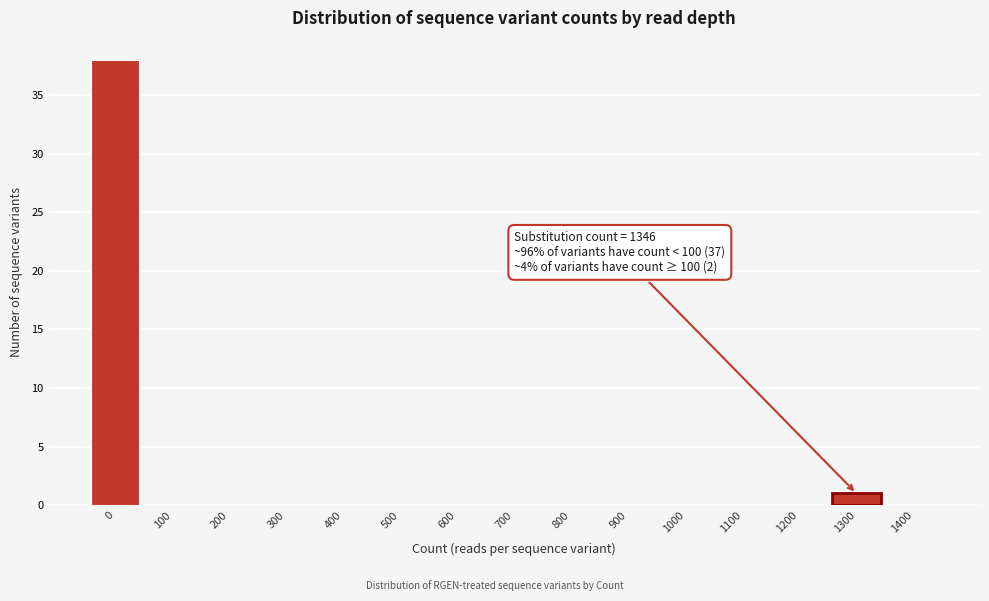

Reading left to right, list all the values displayed in this chart.

0=38	100=0	200=0	300=0	400=0	500=0	600=0	700=0	800=0	900=0	1000=0	1100=0	1200=0	1300=1	1400=0